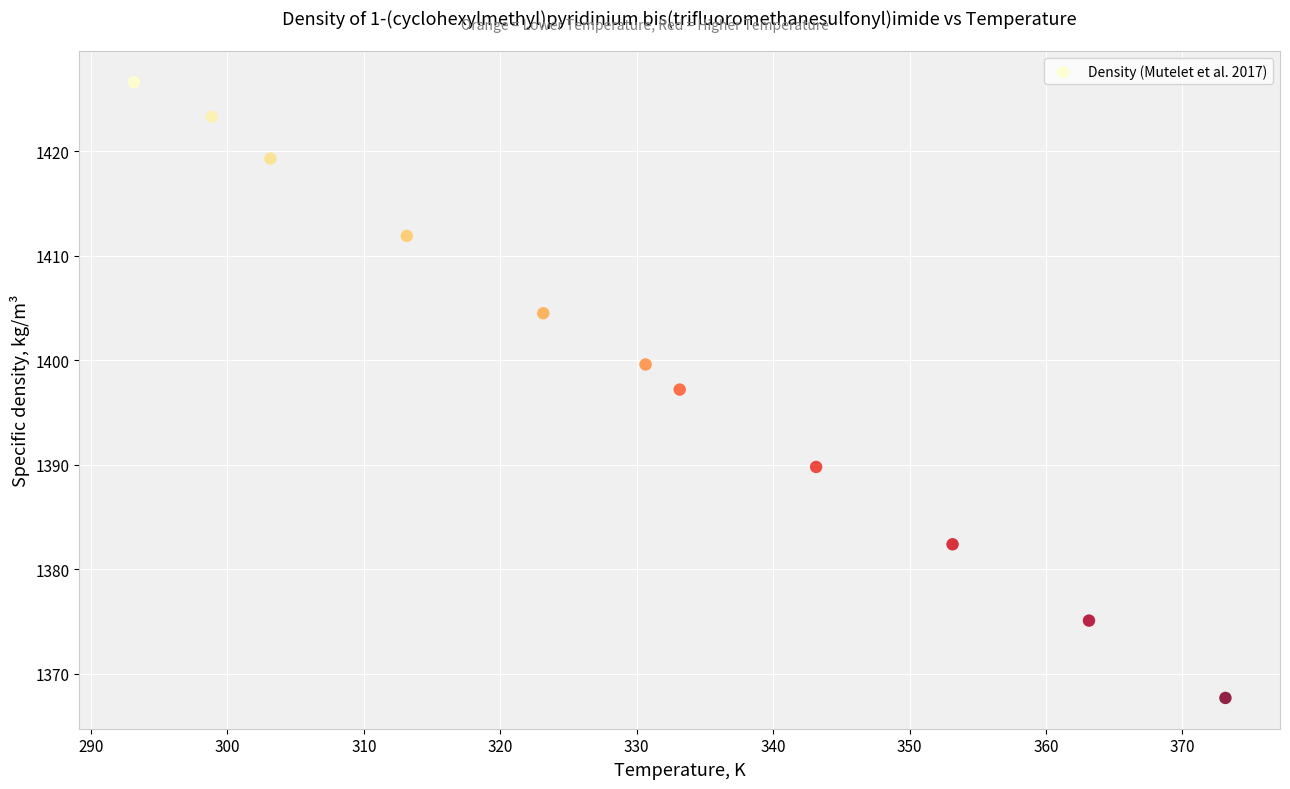

What is the range of X values (max minus min)?

80.0